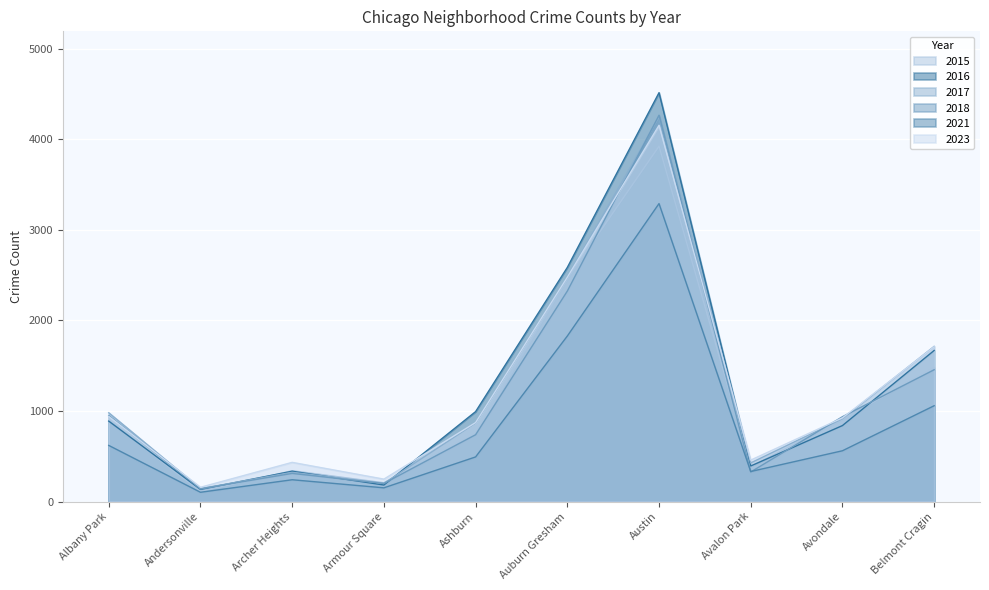

Rank the series by their maximum value, from highest to lowest.

2016, 2018, 2017, 2023, 2015, 2021